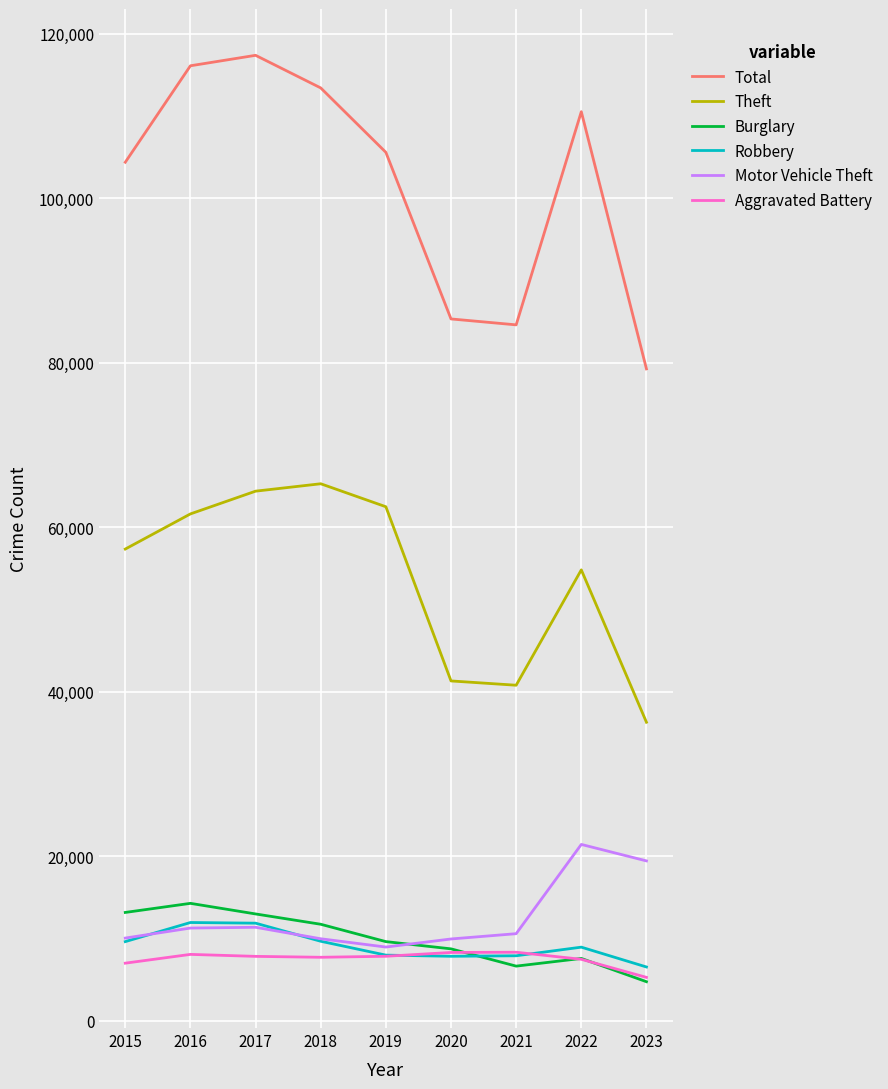

True or false: Burglary and Theft intersect in this chart.

False